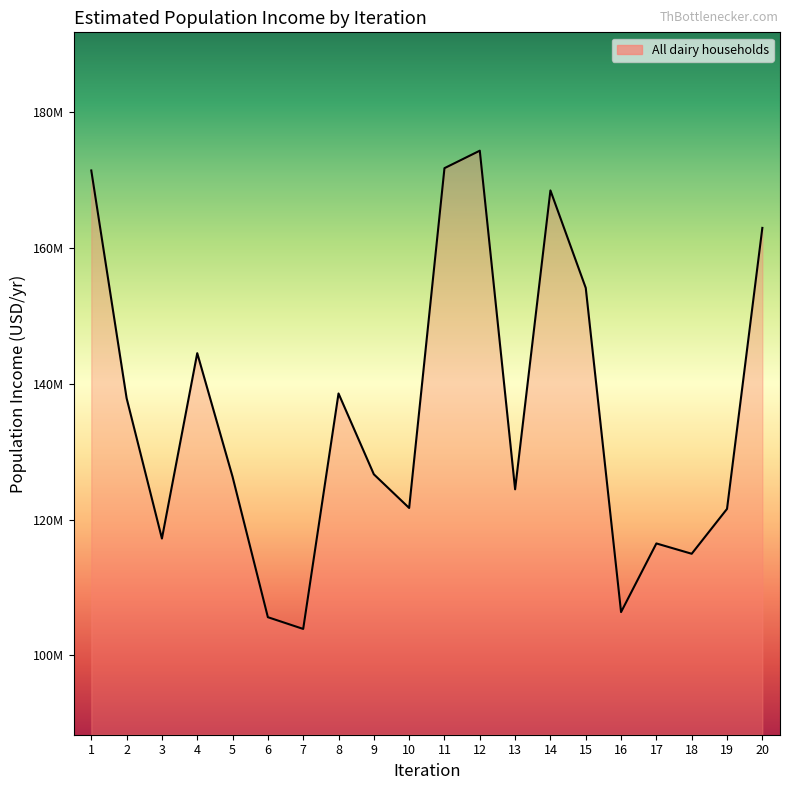

Does the chart display data point markers on the line(s)?

No